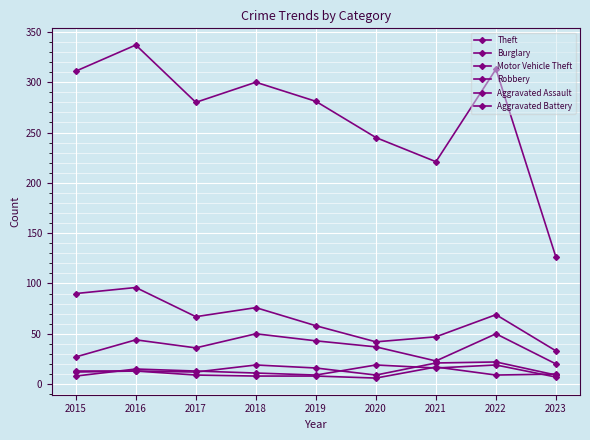

What is the difference between the highest and lowest values at 2018?

292